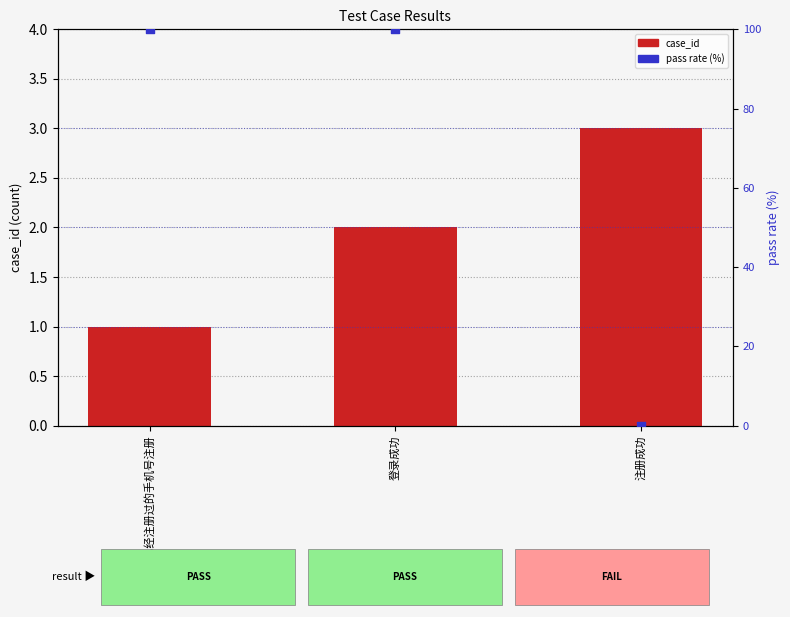

Which series has the widest spread of Y values?

pass rate (%)